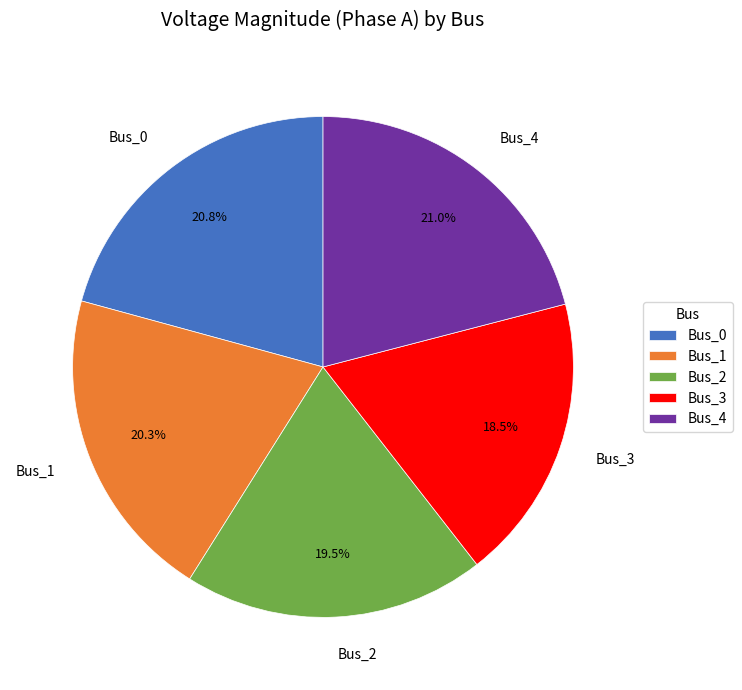

Combined, do Bus_2 and Bus_1 account for over 50%?

No